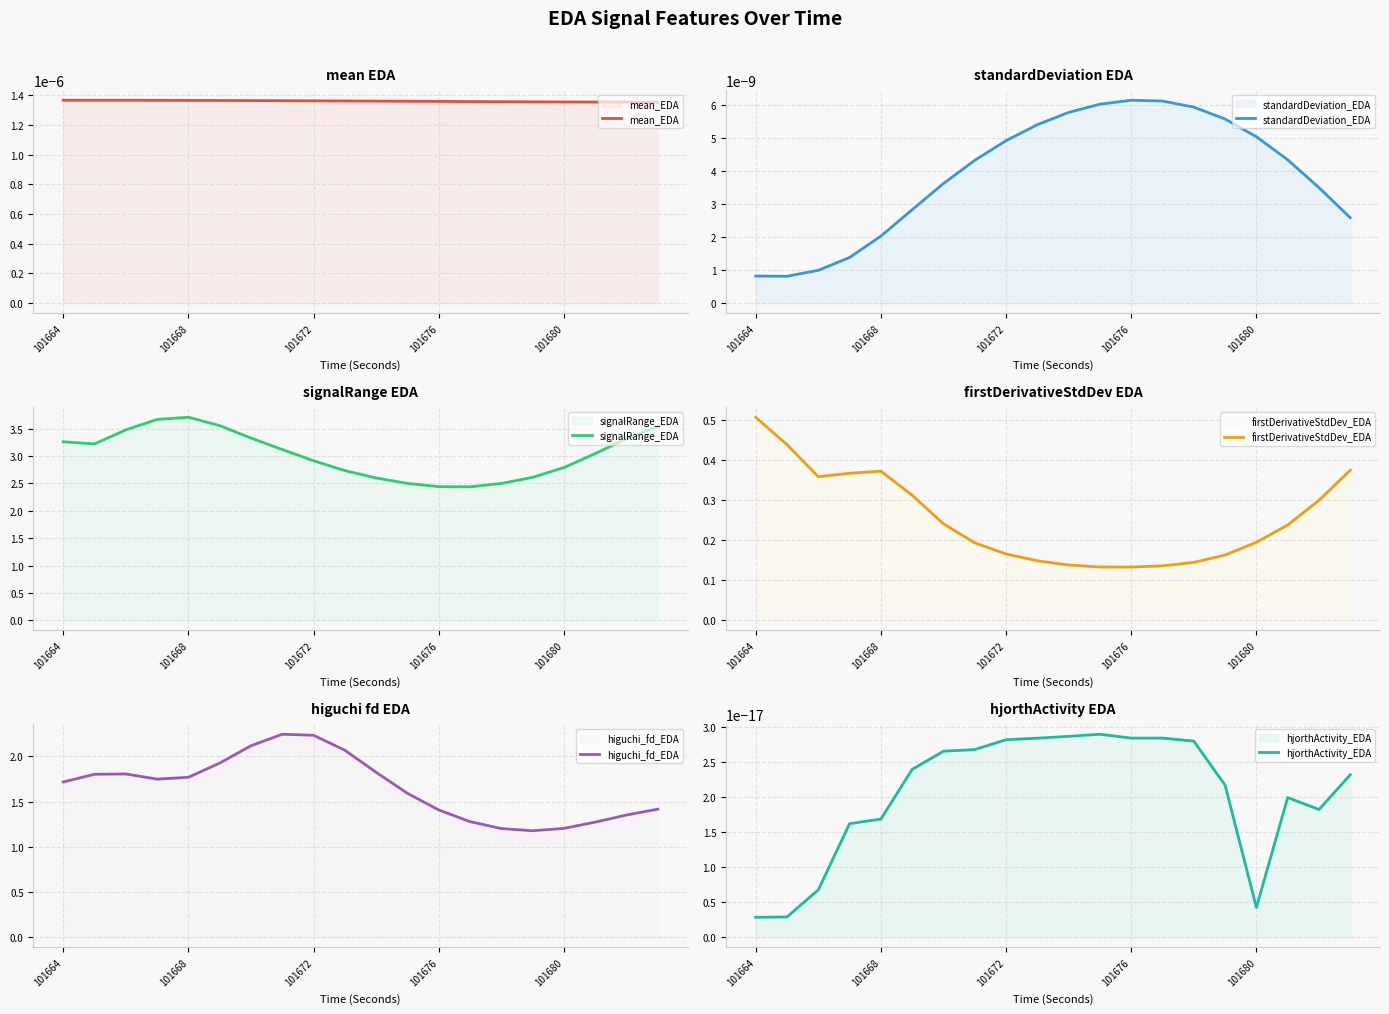

Reading left to right, transcribe all the data shown in this chart.

mean_EDA: 0.0	0.0	0.0	0.0	0.0	0.0	0.0	0.0	0.0	0.0	0.0	0.0	0.0	0.0	0.0	0.0	0.0	0.0	0.0	0.0
standardDeviation_EDA: 0.0	0.0	0.0	0.0	0.0	0.0	0.0	0.0	0.0	0.0	0.0	0.0	0.0	0.0	0.0	0.0	0.0	0.0	0.0	0.0
signalRange_EDA: 3.3	3.2	3.5	3.7	3.7	3.6	3.3	3.1	2.9	2.7	2.6	2.5	2.4	2.4	2.5	2.6	2.8	3.0	3.3	3.5
firstDerivativeStdDev_EDA: 0.5	0.4	0.4	0.4	0.4	0.3	0.2	0.2	0.2	0.1	0.1	0.1	0.1	0.1	0.1	0.2	0.2	0.2	0.3	0.4
higuchi_fd_EDA: 1.7	1.8	1.8	1.7	1.8	1.9	2.1	2.2	2.2	2.1	1.8	1.6	1.4	1.3	1.2	1.2	1.2	1.3	1.4	1.4
hjorthActivity_EDA: 0.0	0.0	0.0	0.0	0.0	0.0	0.0	0.0	0.0	0.0	0.0	0.0	0.0	0.0	0.0	0.0	0.0	0.0	0.0	0.0